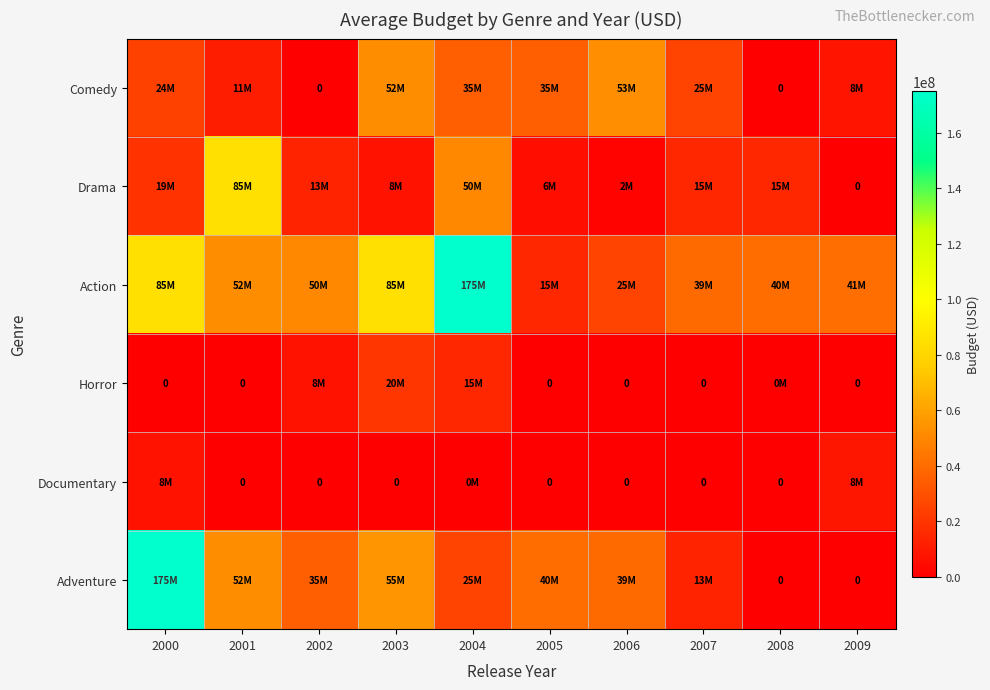

How many data points does each series have?

10